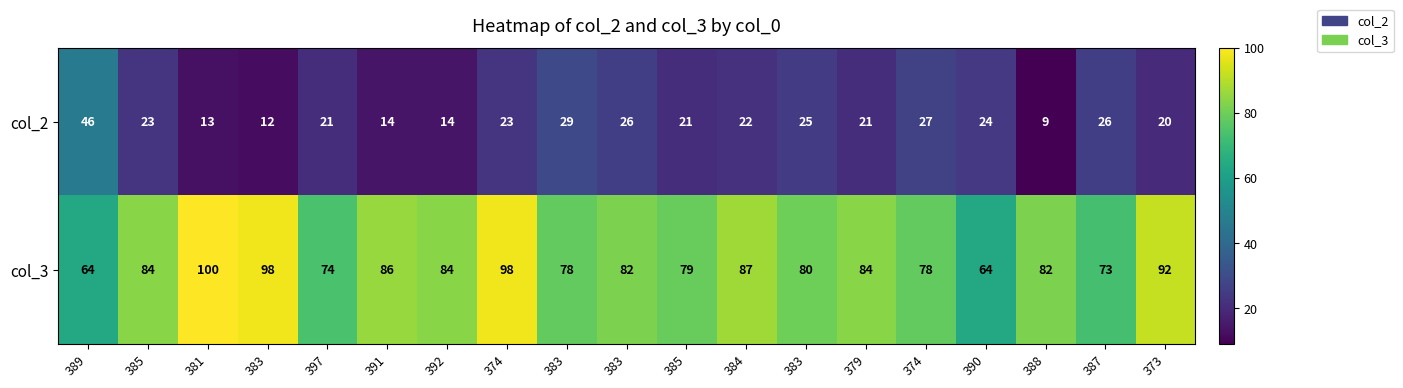

Reading left to right, transcribe all the data shown in this chart.

col_2: 389=46	385=23	381=13	383=12	397=21	391=14	392=14	374=23	383=29	383=26	385=21	384=22	383=25	379=21	374=27	390=24	388=9	387=26	373=20
col_3: 389=64	385=84	381=100	383=98	397=74	391=86	392=84	374=98	383=78	383=82	385=79	384=87	383=80	379=84	374=78	390=64	388=82	387=73	373=92